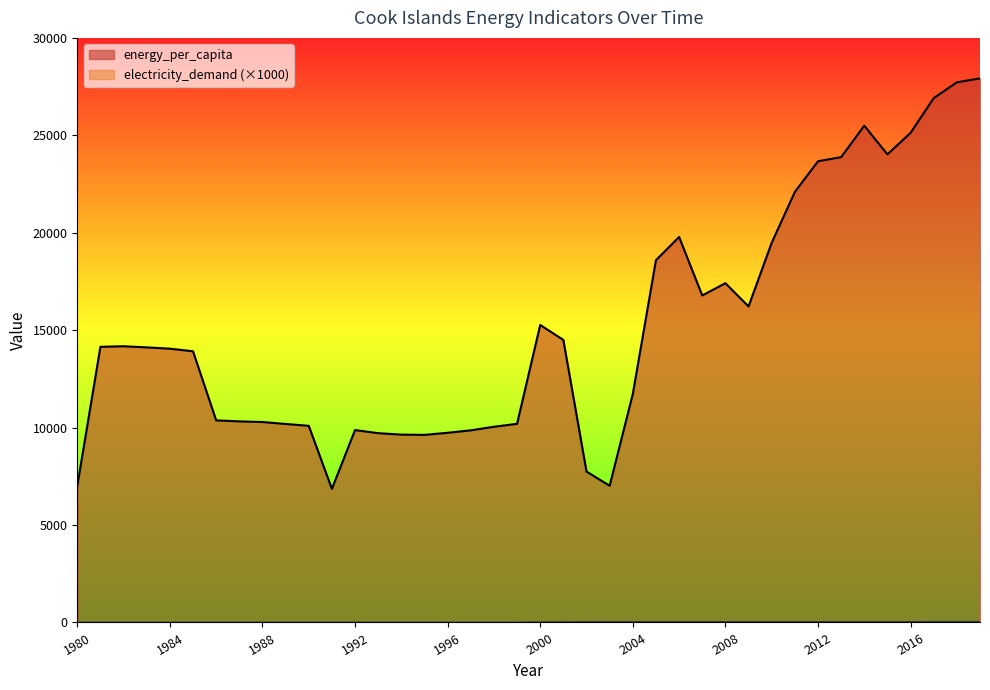

The energy_per_capita series shows 26907.9 at 2017. True or false?

True